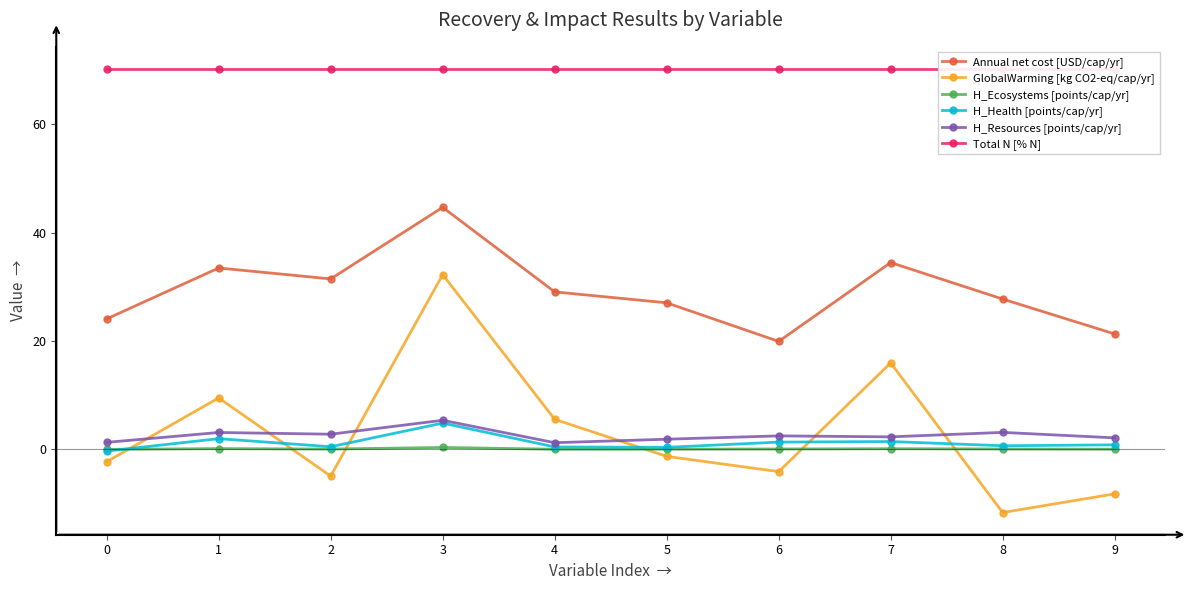

Which series has the largest range (max minus min)?

GlobalWarming [kg CO2-eq/cap/yr]